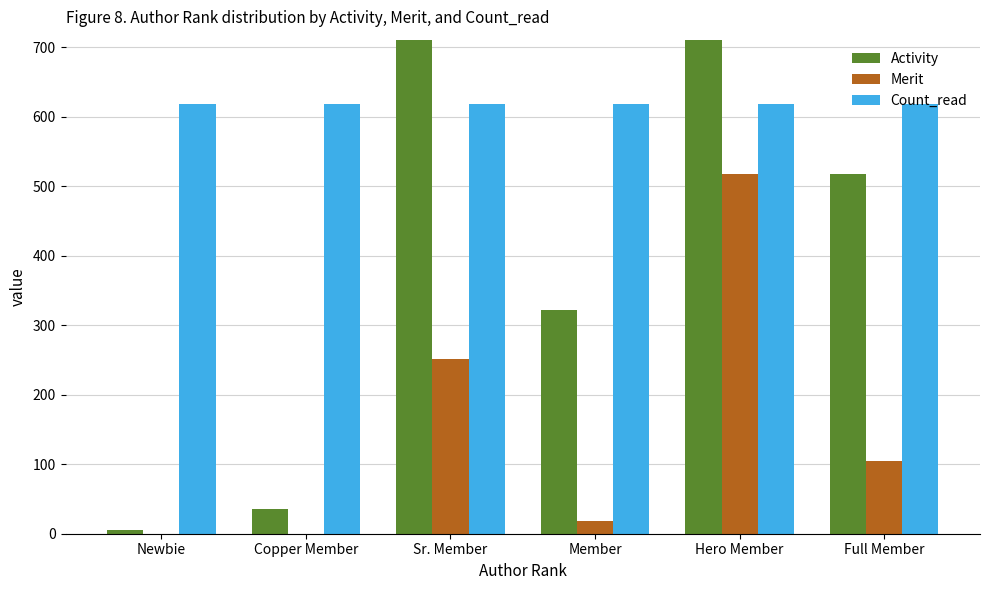

The Merit series shows 779 at Hero Member. True or false?

False